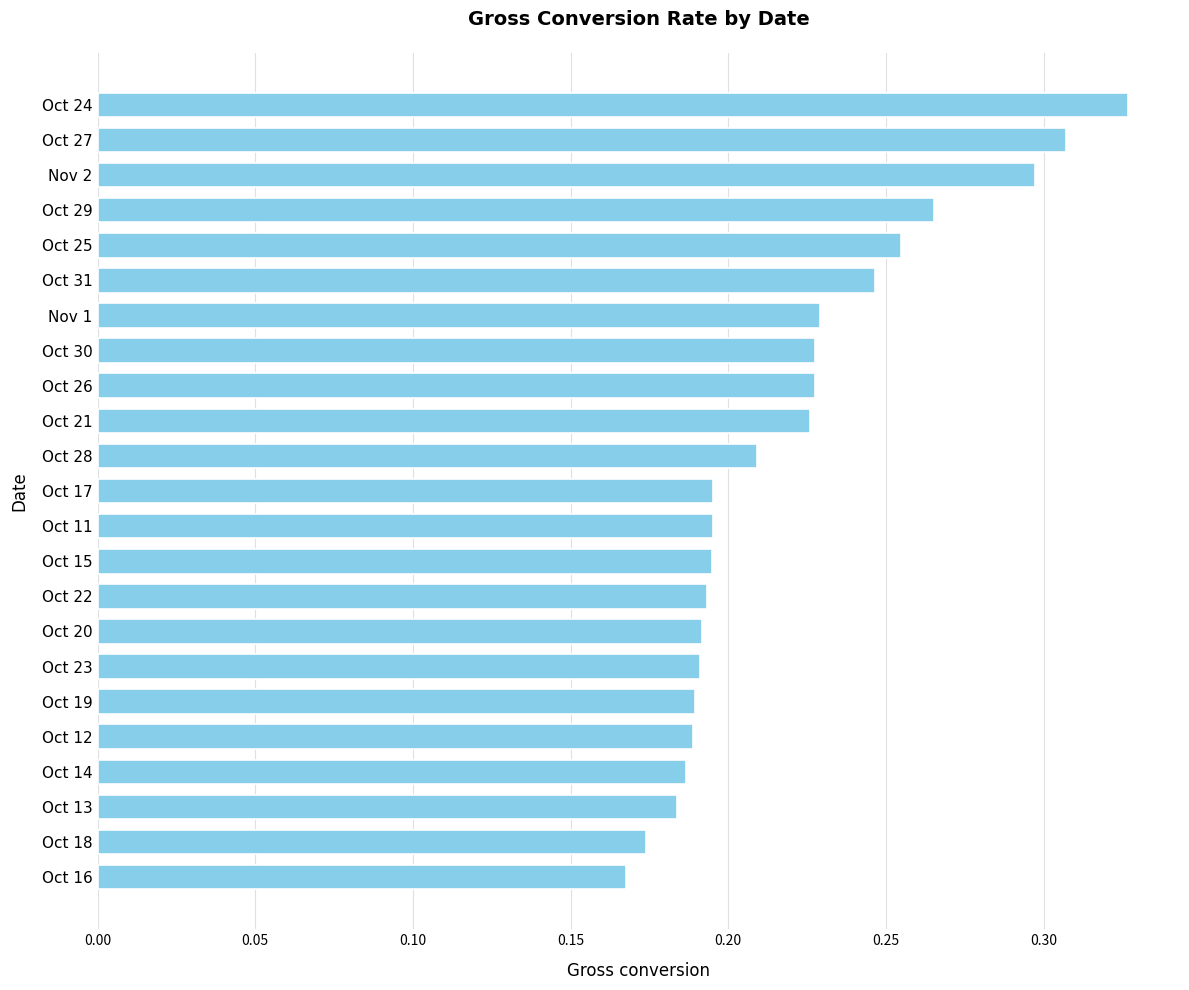

Which has a higher value, Oct 27 or Nov 1?

Oct 27